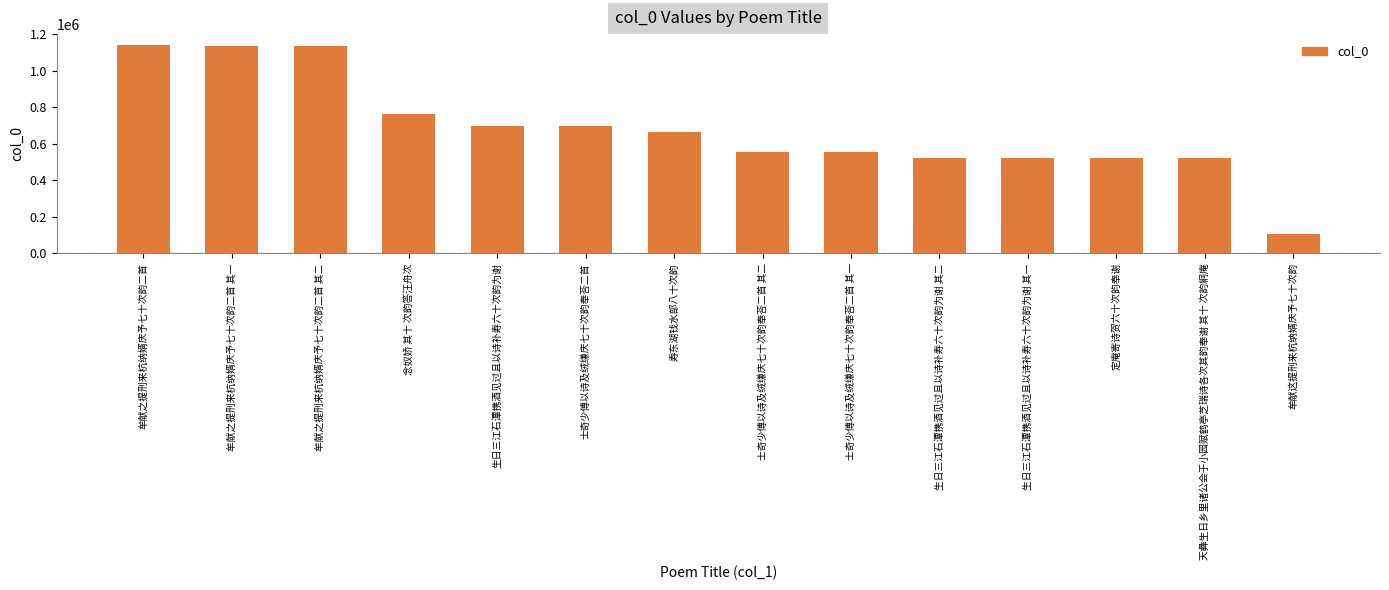

Which category has the lowest value across all series?

牟献这提刑来杭纳婿庆予七十次韵